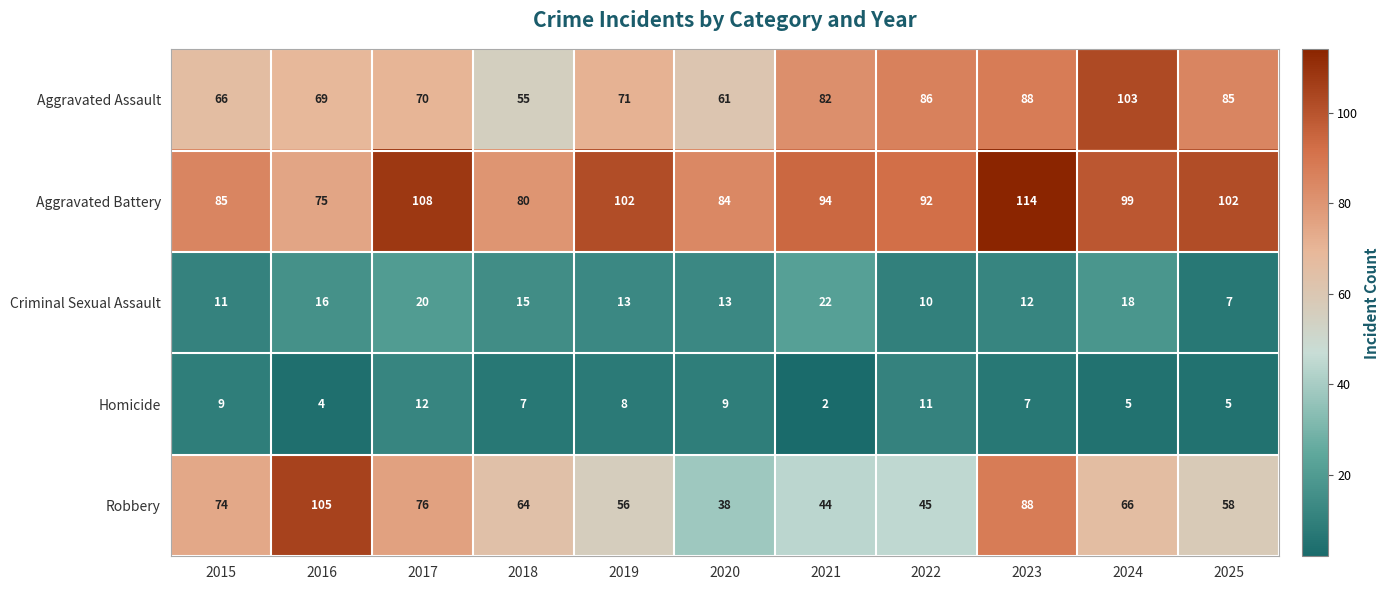

Which category has the highest value across all series?

2023